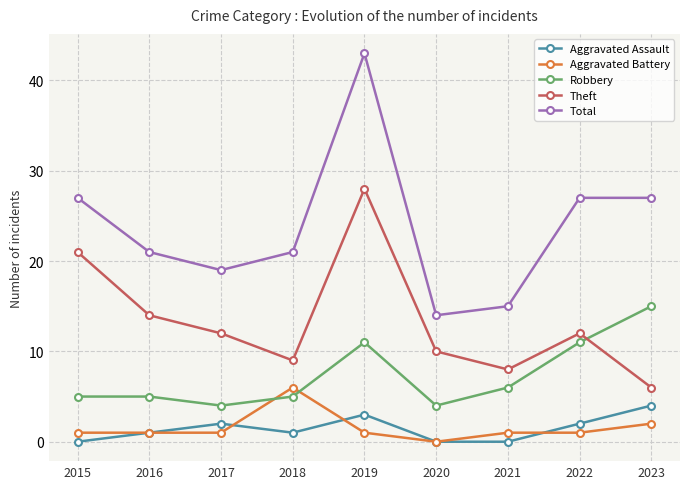

True or false: Theft and Aggravated Battery intersect in this chart.

False